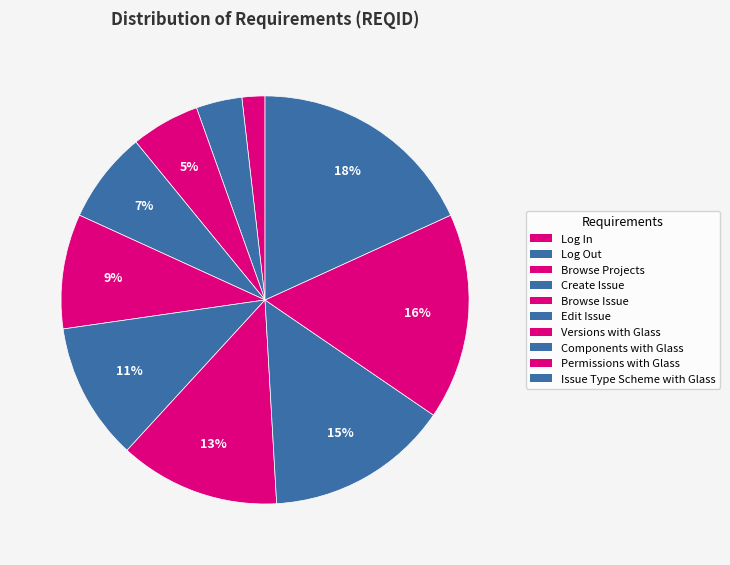

Which category has the smallest portion of the pie?

Log In